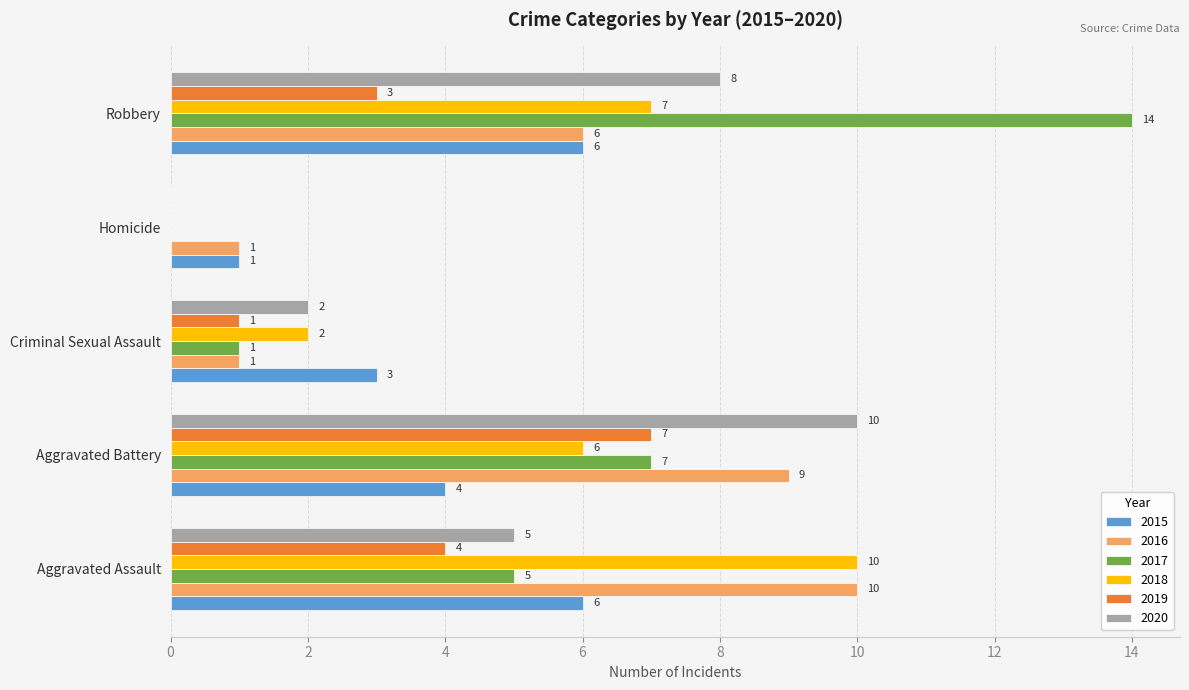

What is the average value of the 2016 series?

5